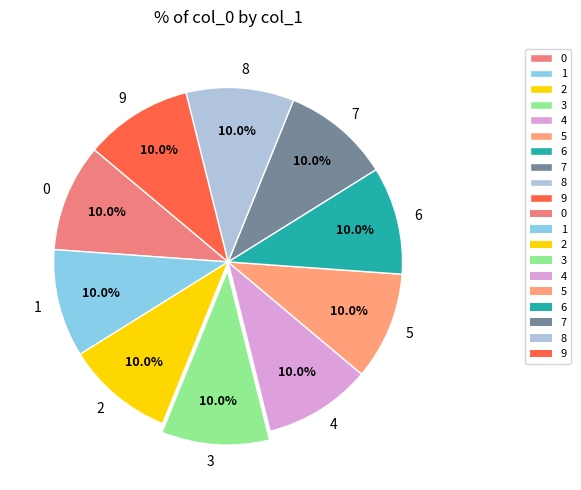

What is the ratio of the value at 8 to the value at 4?

1.0